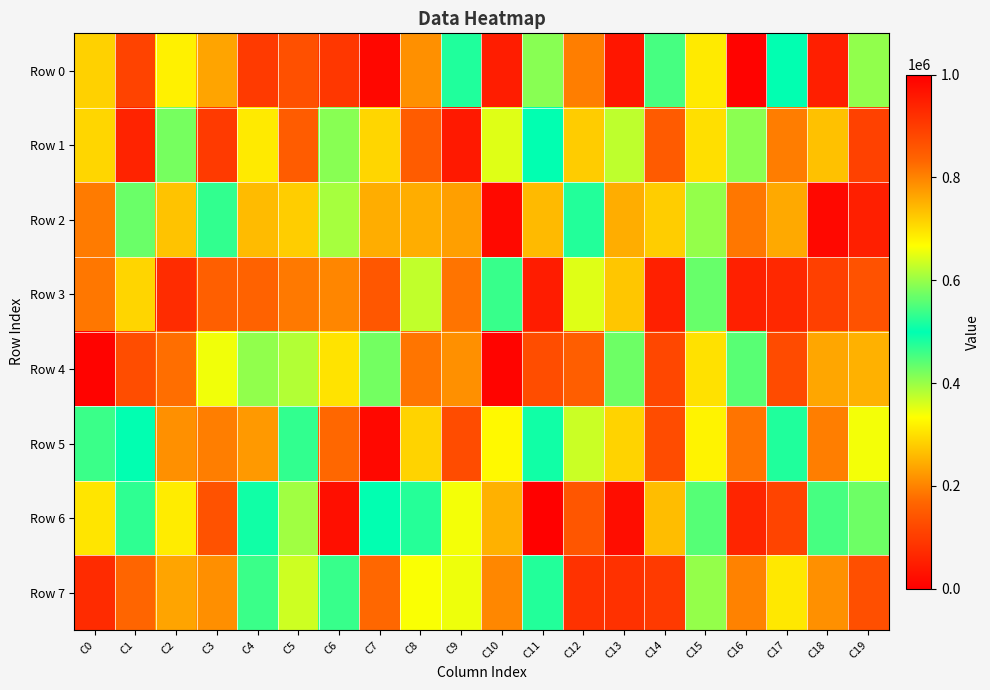

Which series has the largest total across all categories?

Row 5